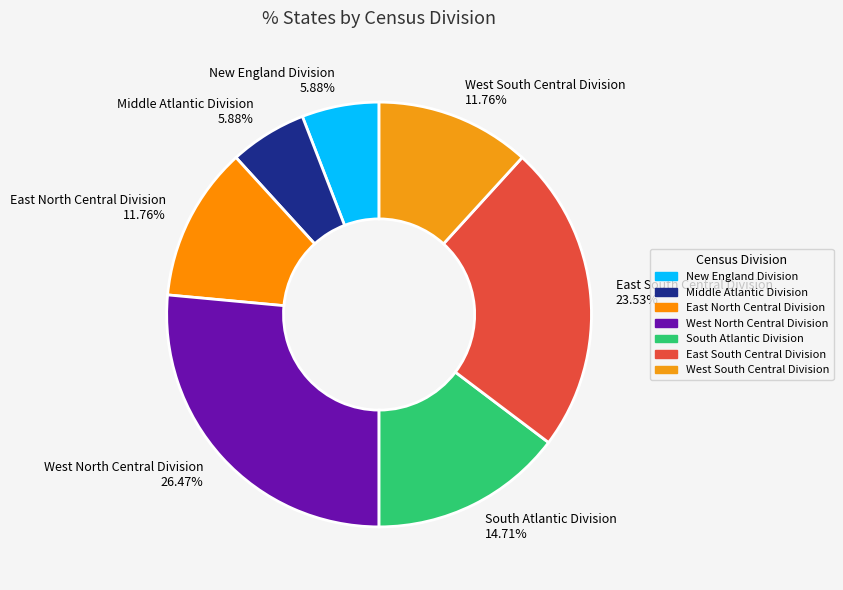

Is East North Central Division 11.76% the majority of the pie?

No